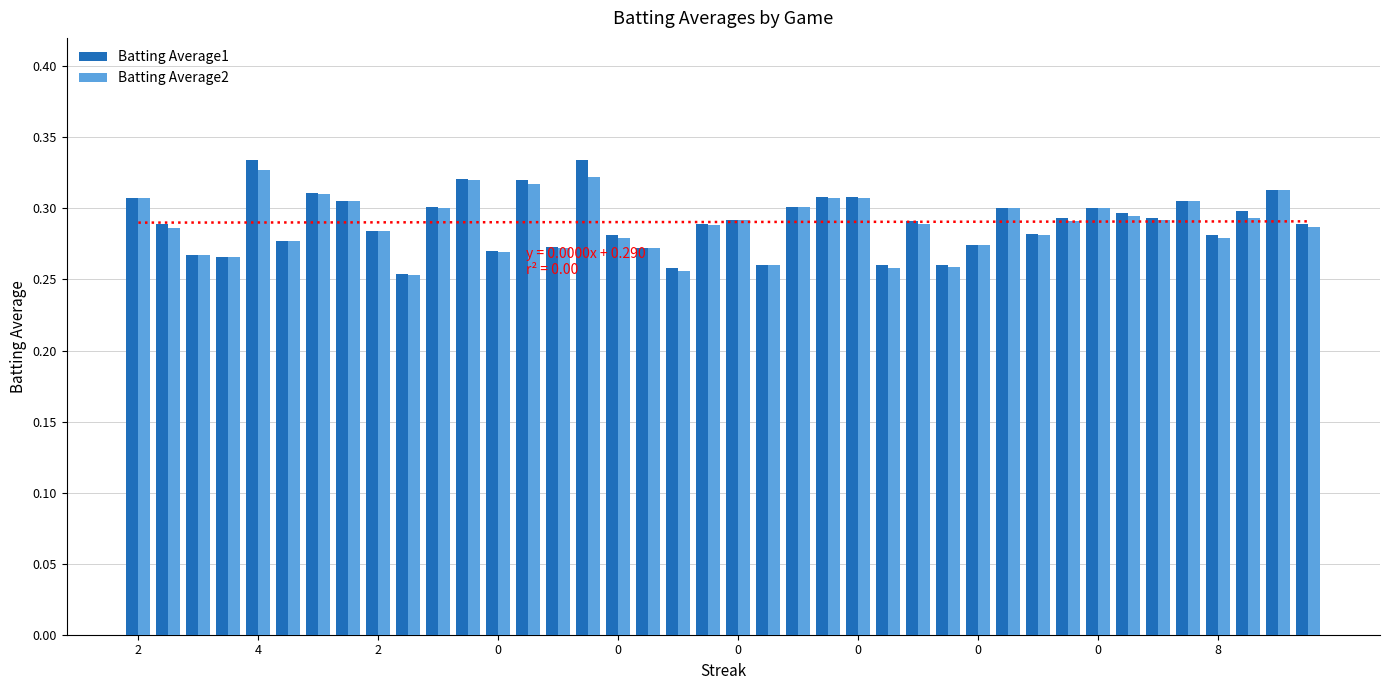

How many bars are there in each group?

2